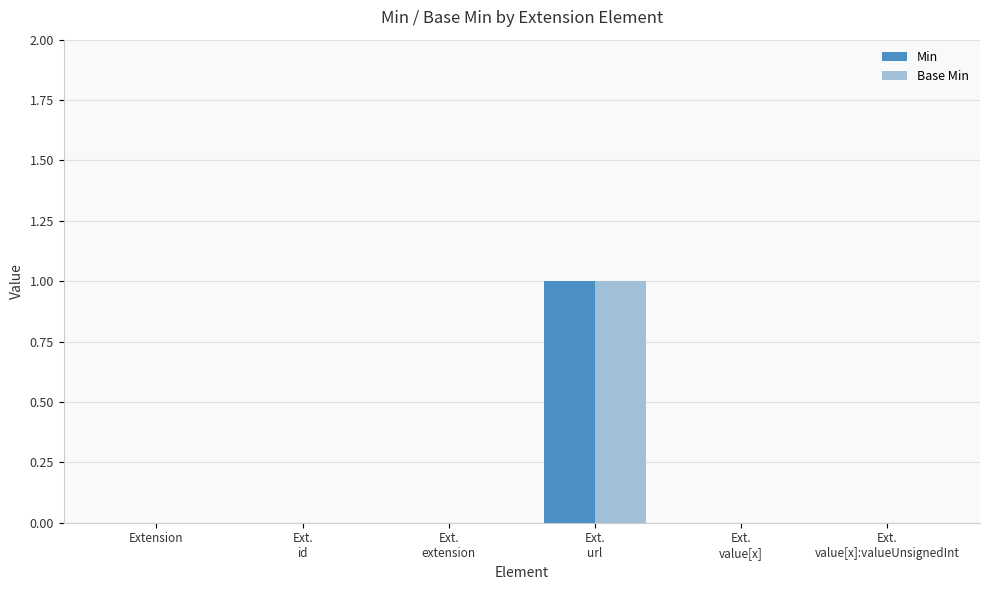

Are the bars horizontal?

No